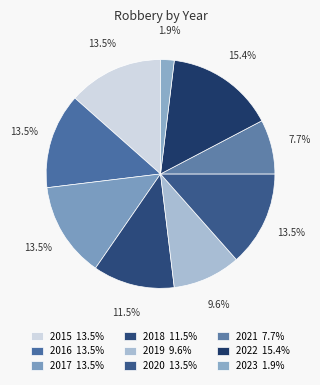

Do 2022 and 2023 together represent more than half of the pie?

No